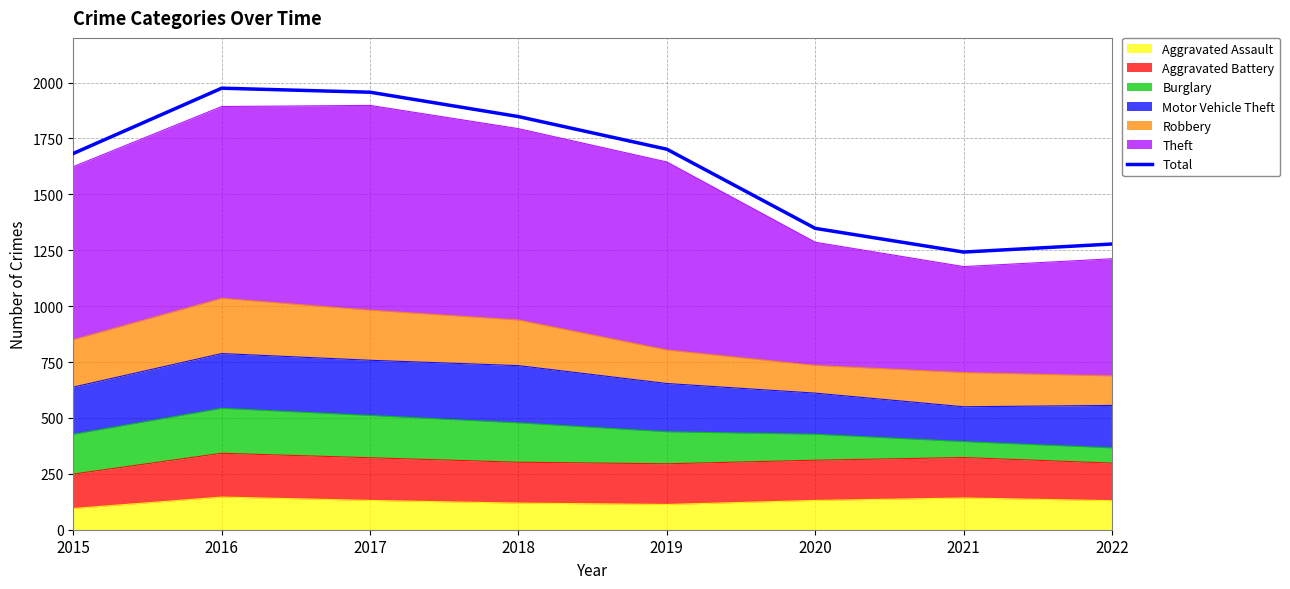

Rank the categories by value from lowest to highest.

2021, 2022, 2020, 2015, 2019, 2018, 2017, 2016